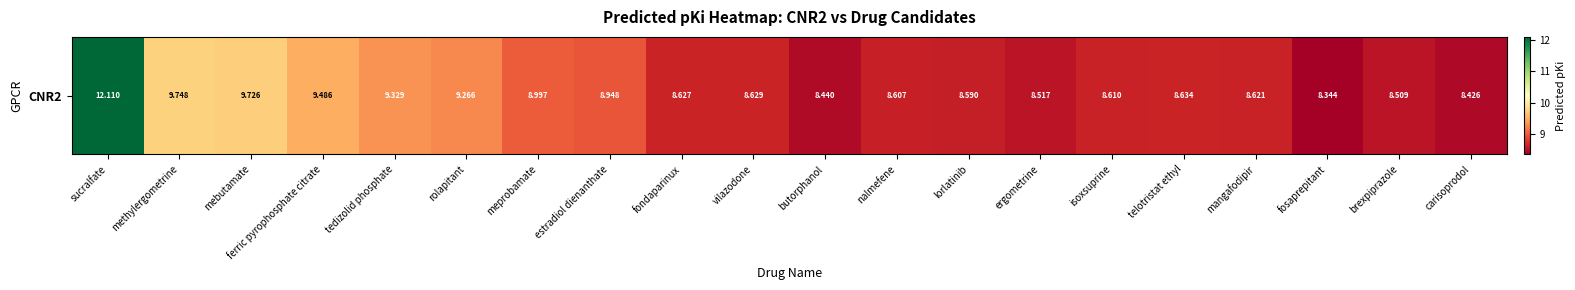

What is the difference between the second highest and minimum values?

1.4